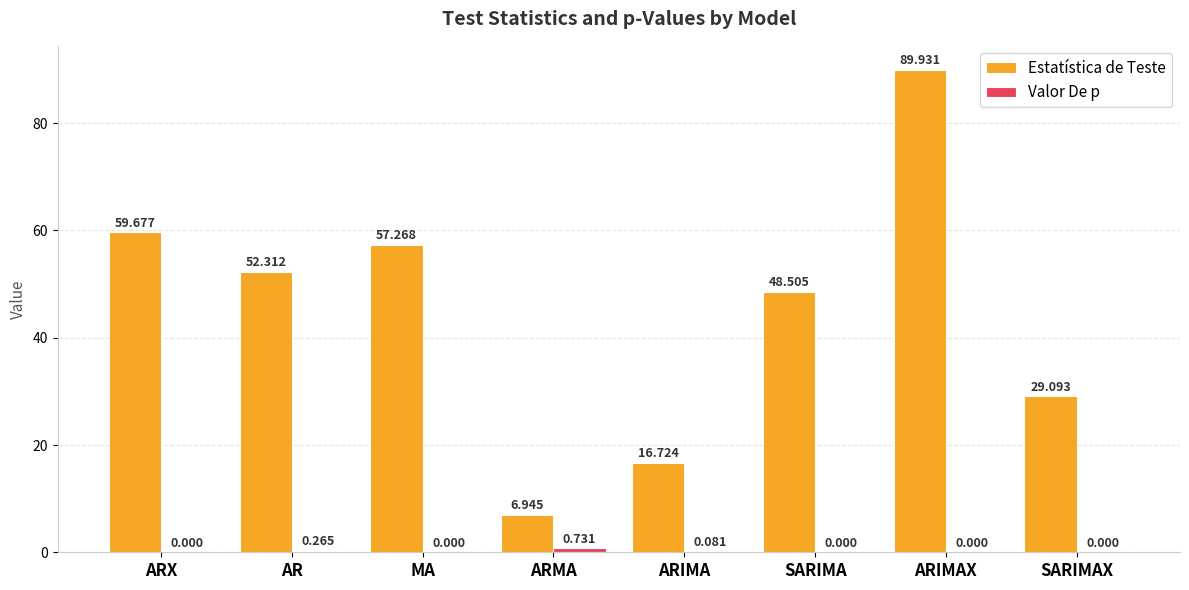

At which label is Estatística de Teste closest to 48?

SARIMA